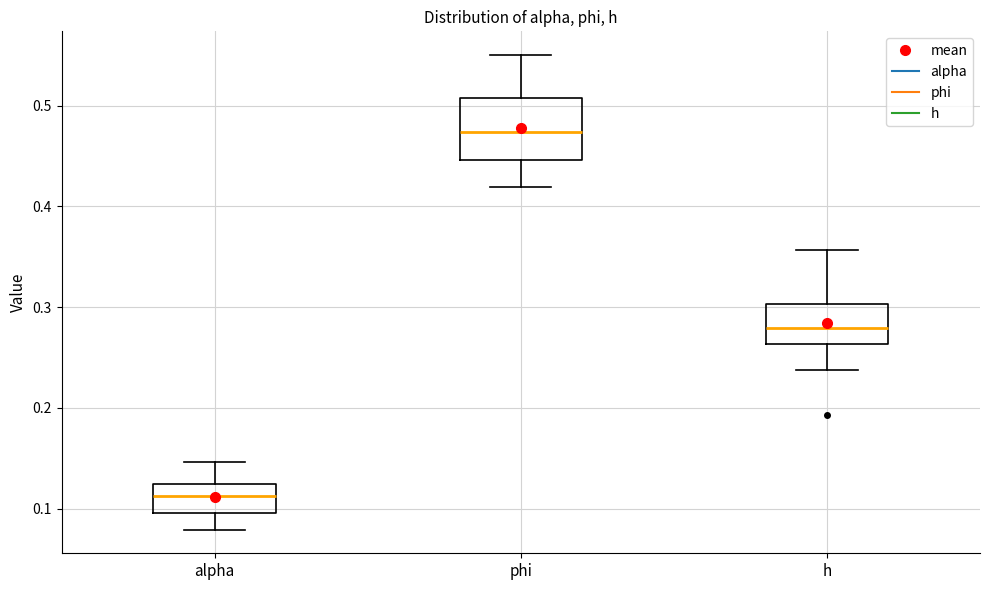

Reading left to right, read every box against the y-axis: the position of its median line, the range the box covers, and the ends of its whiskers. The values are not printed on the chart, so give them approximately, as read against the axis.

alpha: median 0.11, box 0.10 to 0.12, whiskers 0.08 to 0.15
phi: median 0.47, box 0.45 to 0.51, whiskers 0.42 to 0.55
h: median 0.28, box 0.26 to 0.30, whiskers 0.24 to 0.36